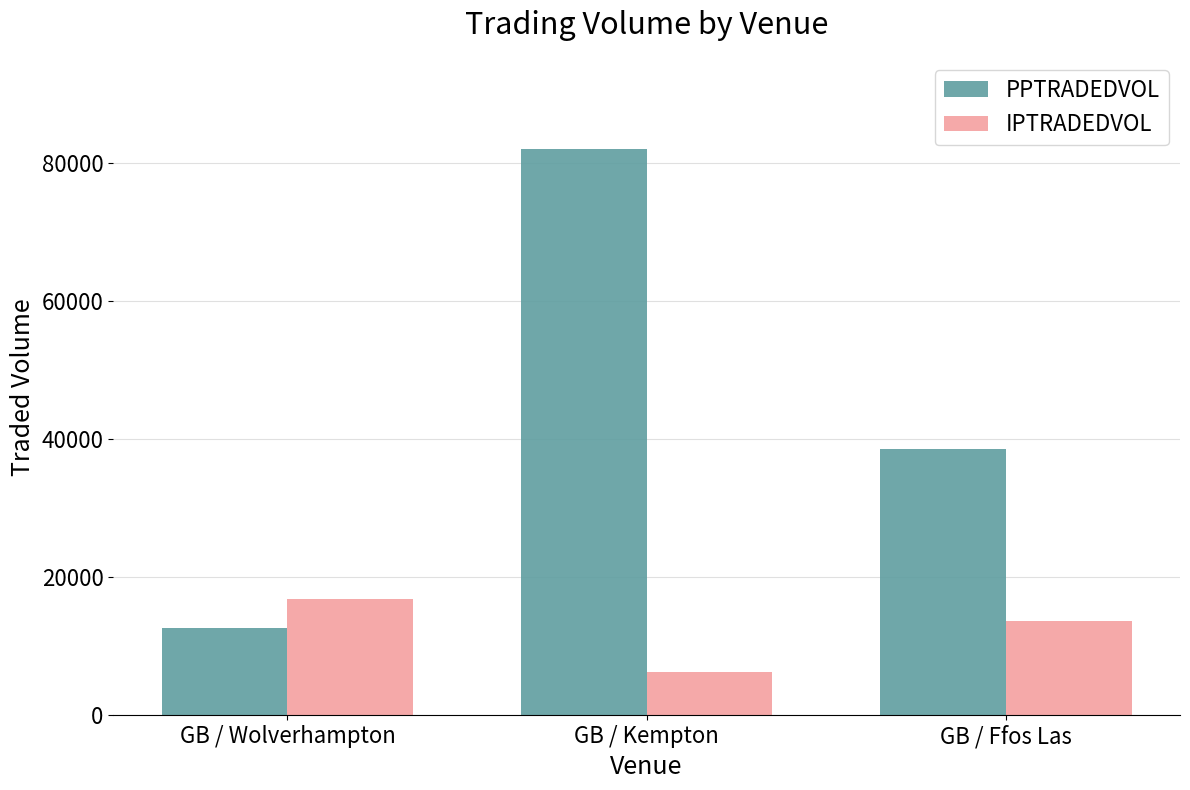

At which category is the sum across all series the highest?

GB / Kempton